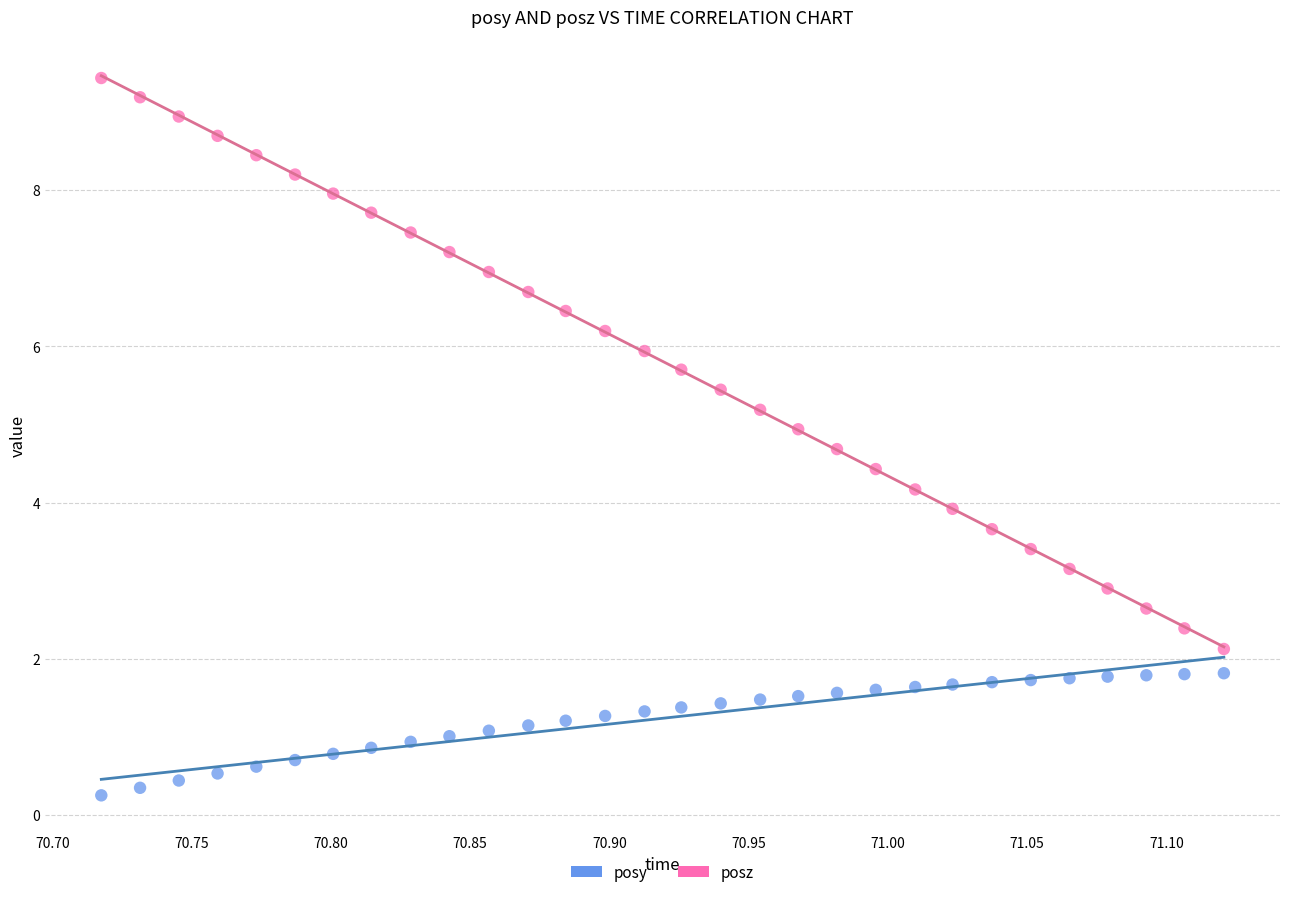

Across all data points, what is the range of Y values (max minus min)?

9.2